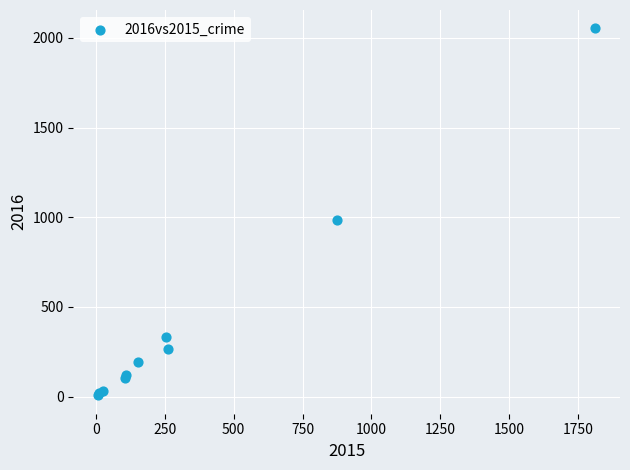

What Y value in the scatter plot is closest to 1030?

984